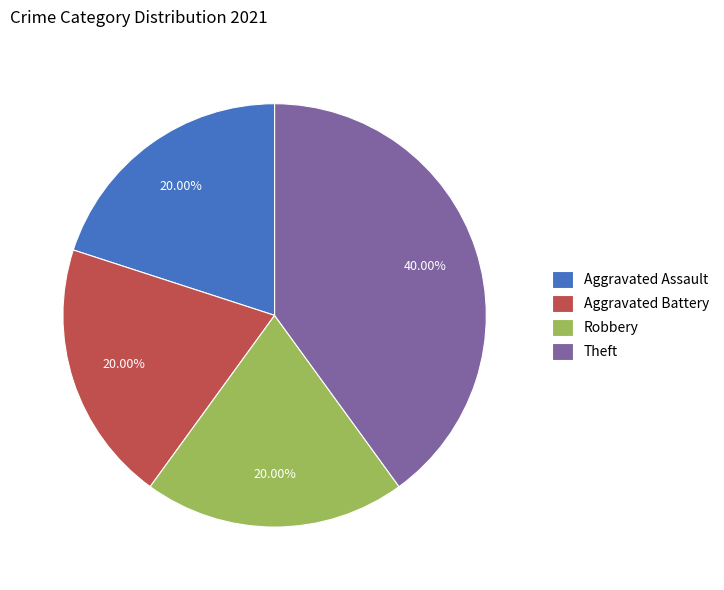

To the nearest percent, what is the difference between the Theft and Aggravated Battery slice percentages?

20%